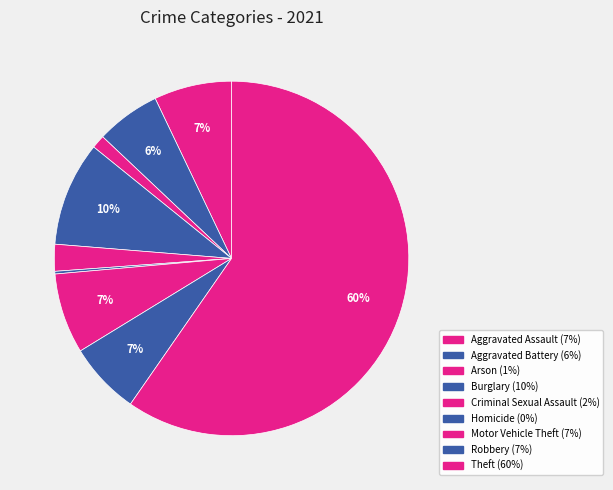

What portion of the pie excludes Arson?

98.8%